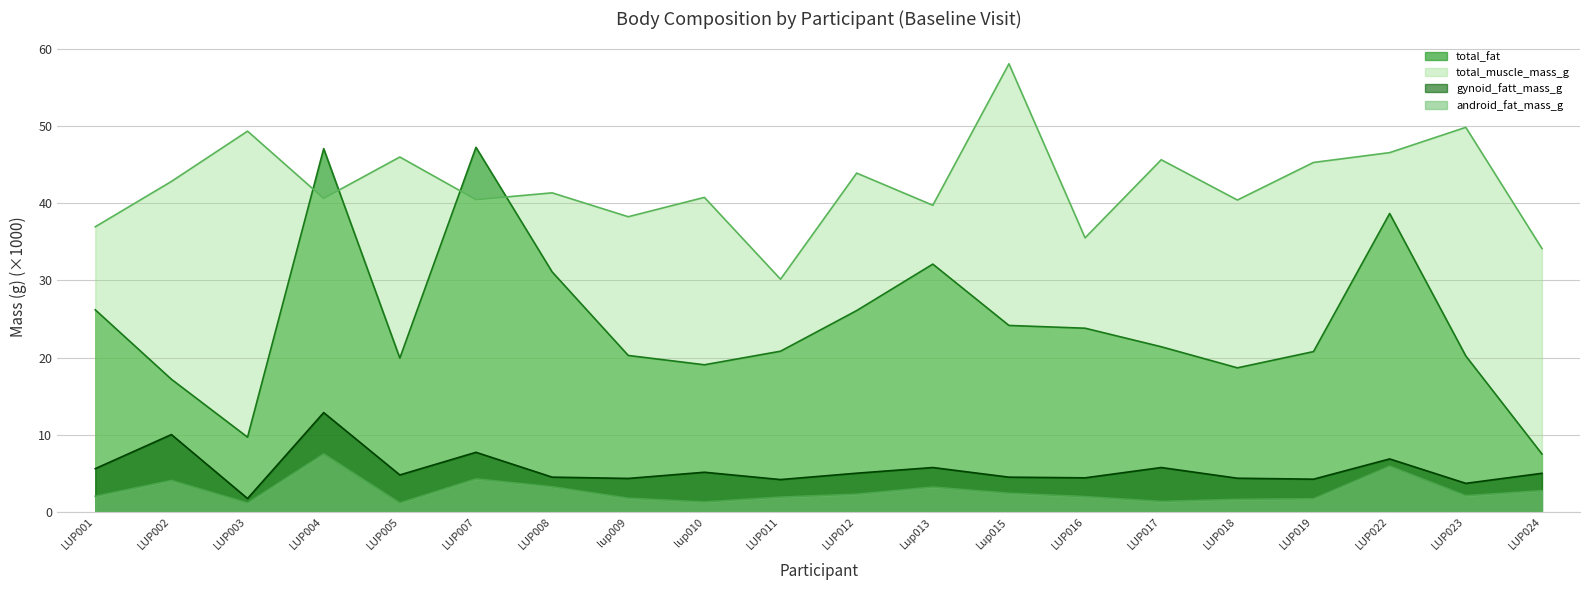

True or false: gynoid_fatt_mass_g has more than 1 points higher than both neighbors.

True